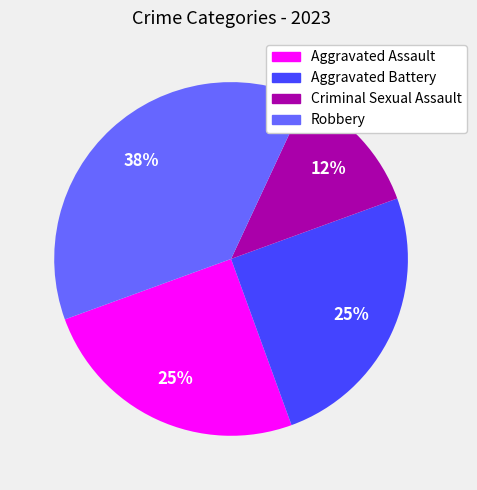

To the nearest percent, what is the average slice percentage?

25%